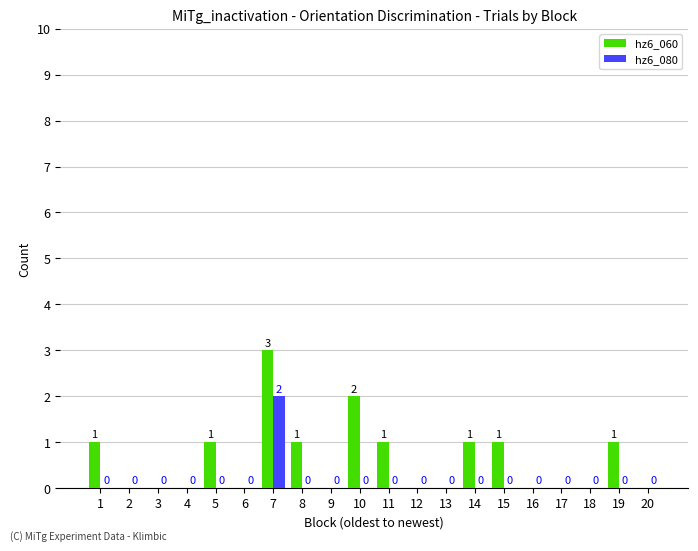

Is the value of hz6_080 at 15 greater than the value of hz6_060 at 11?

No